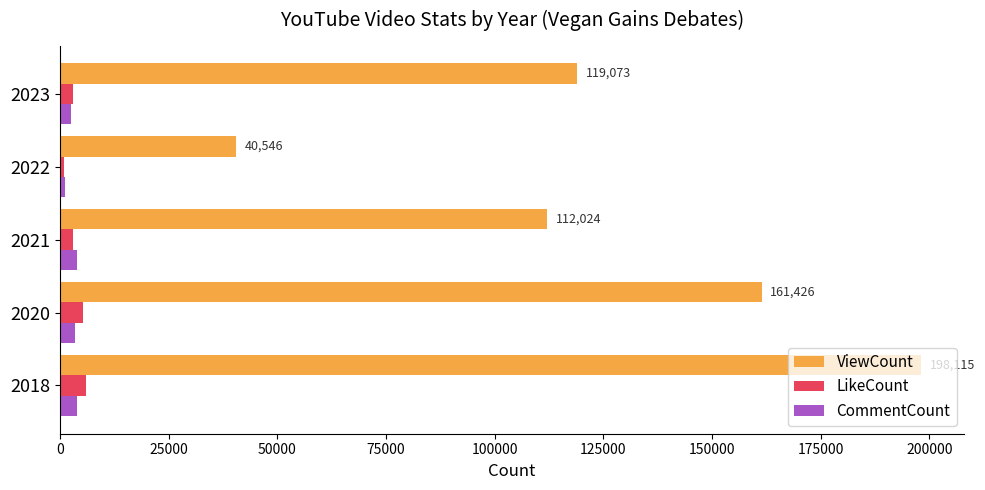

How many series are shown in this chart?

3